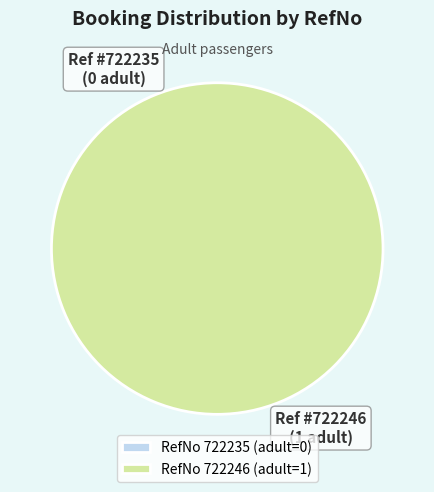

Which category has the smallest portion of the pie?

722235